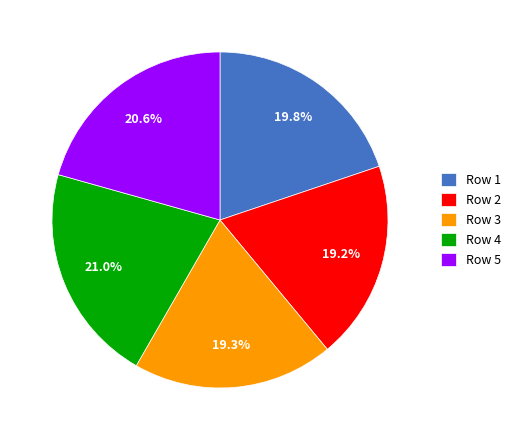

How many segments does this pie chart have?

5